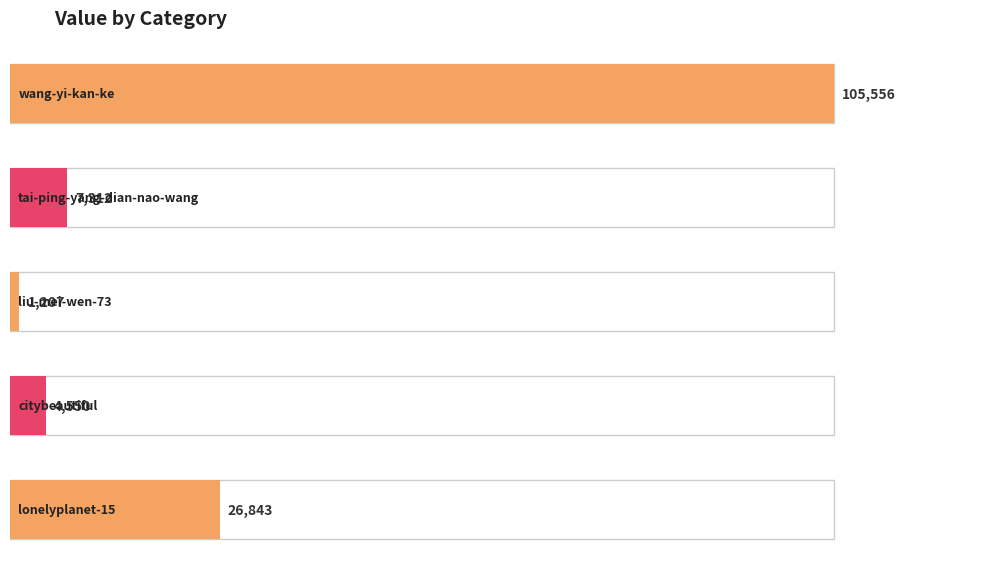

What is the change in value from liu-mei-wen-73 to citybeautiful?

+3343